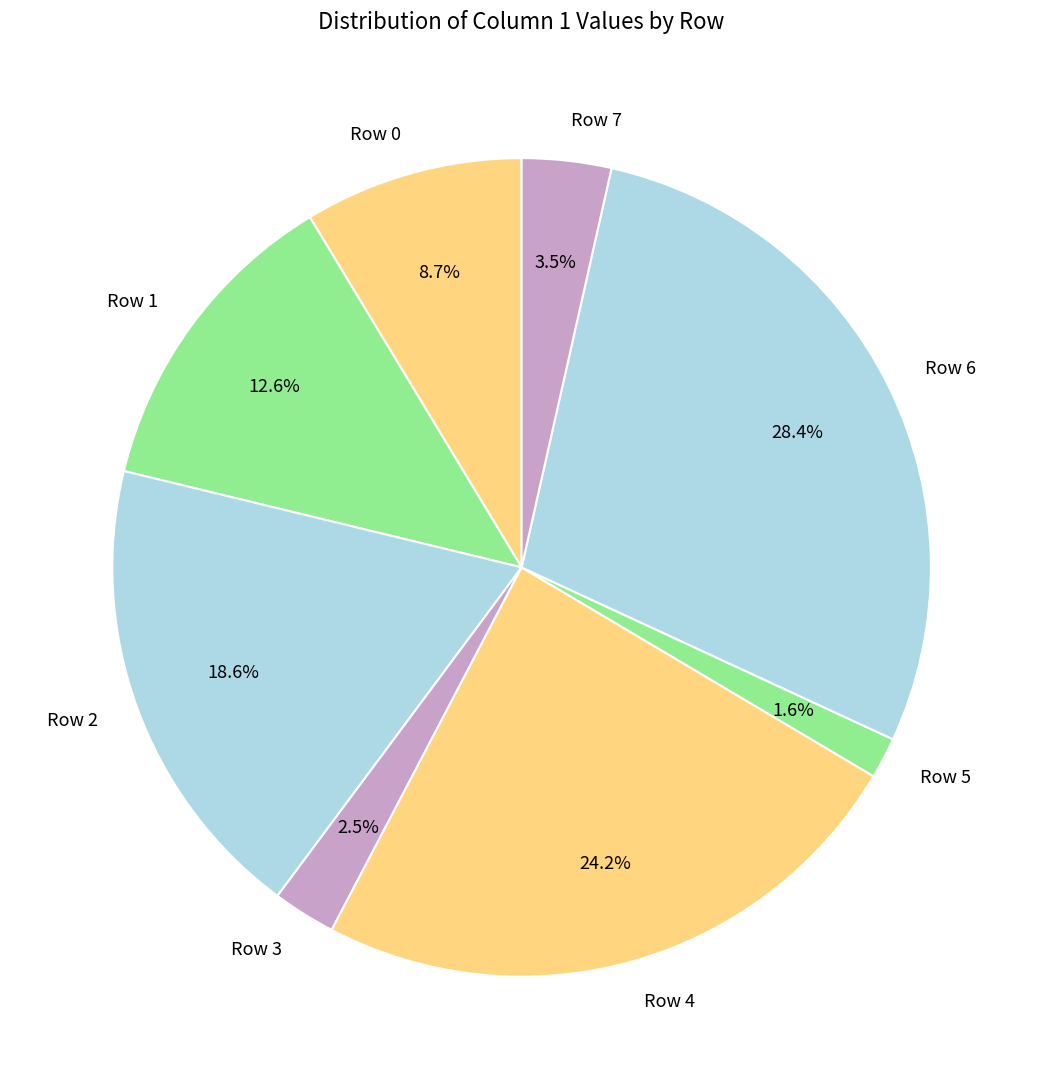

To the nearest percent, what is the combined percentage of Row 5 and Row 2?

20%